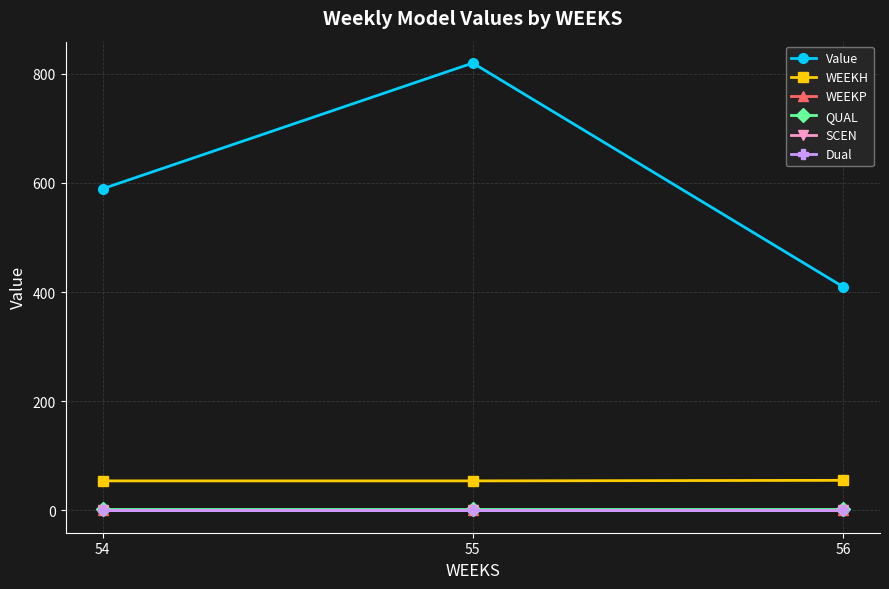

What is the total value across all series at 55?

875.7